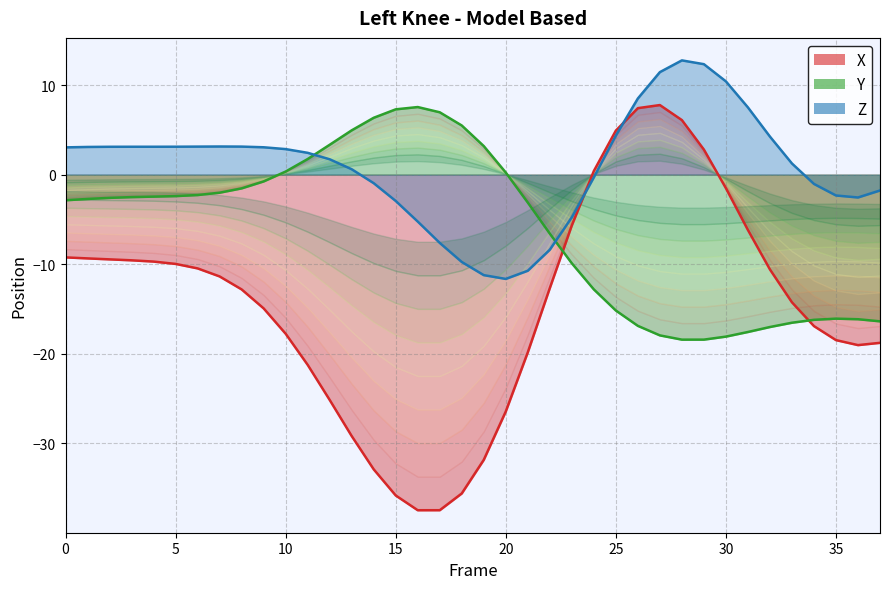

How many times do X and Z cross each other?

2